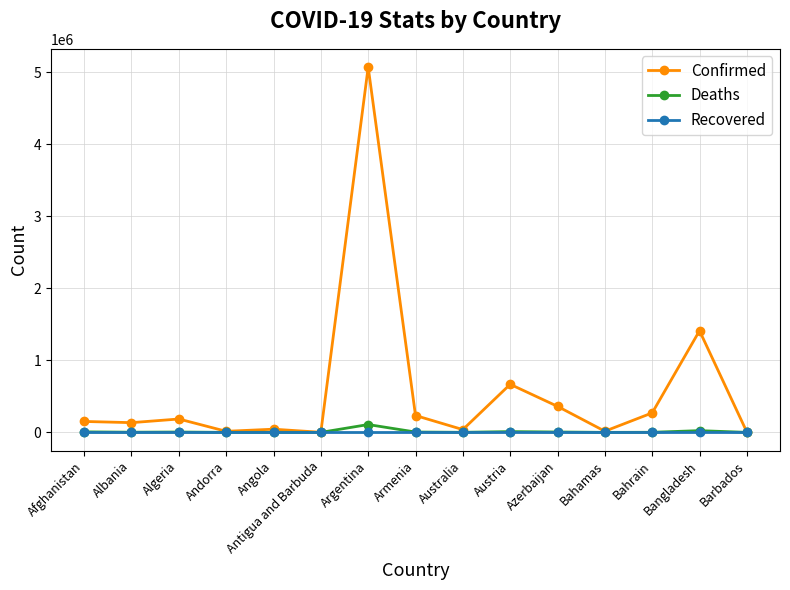

Is it true that Confirmed equals 1412218 at Bangladesh?

True